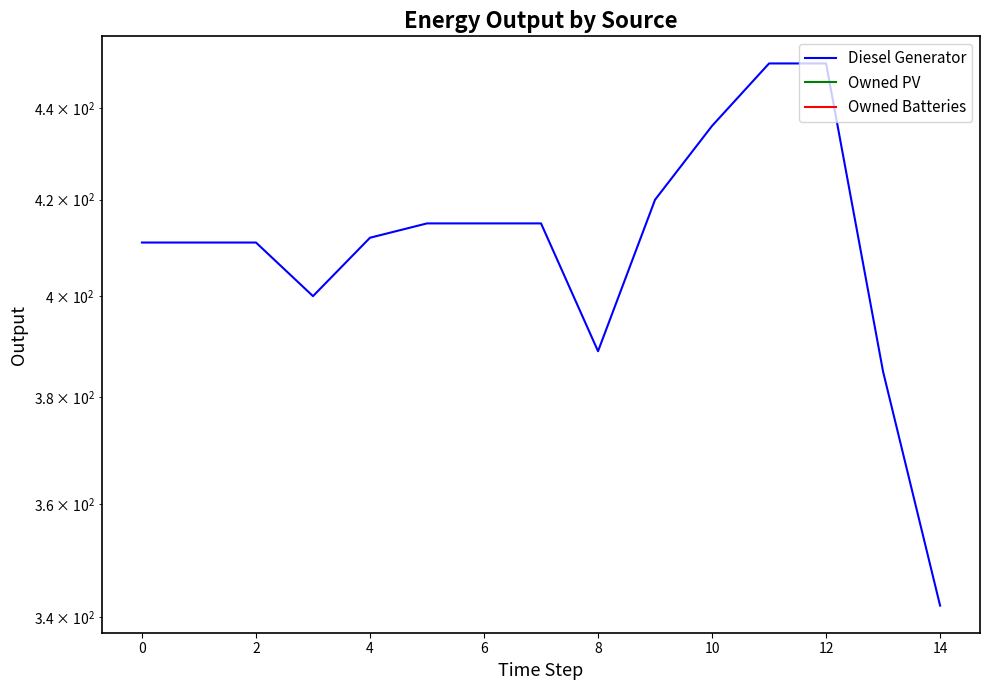

Reading left to right, what are all the values shown in this chart?

Diesel Generator: 411	411	411	400	412	415	415	415	389	420	436	450	450	385	342
Owned PV: 0	0	0	0	0	0	0	0	0	0	0	0	0	0	0
Owned Batteries: 0	0	0	0	0	0	0	0	0	0	0	0	0	0	0